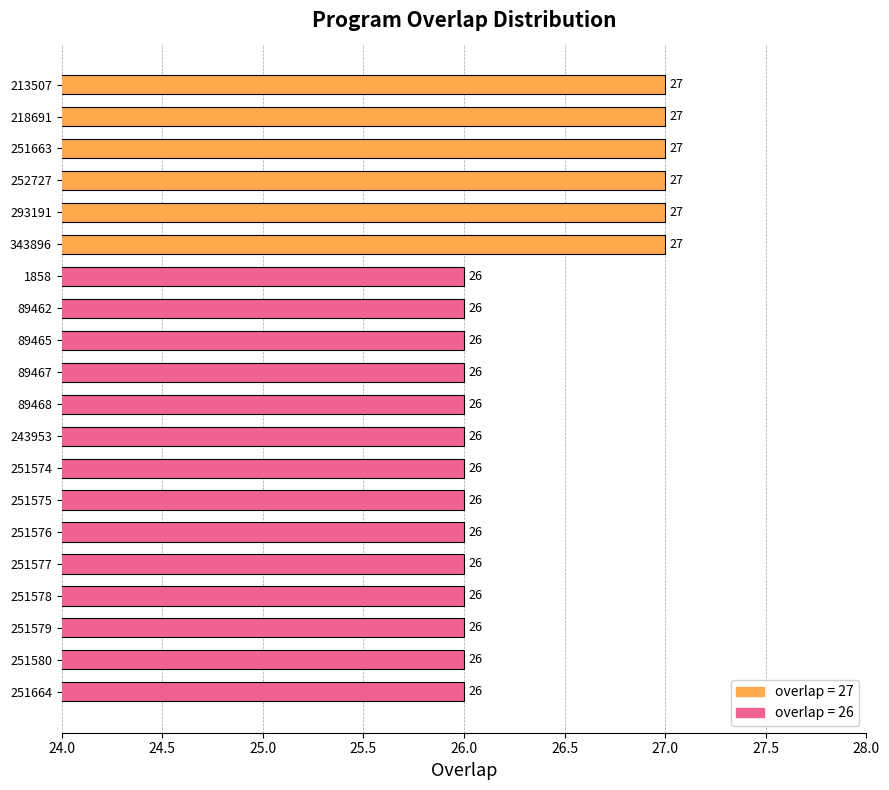

Read the value at 1858.

26